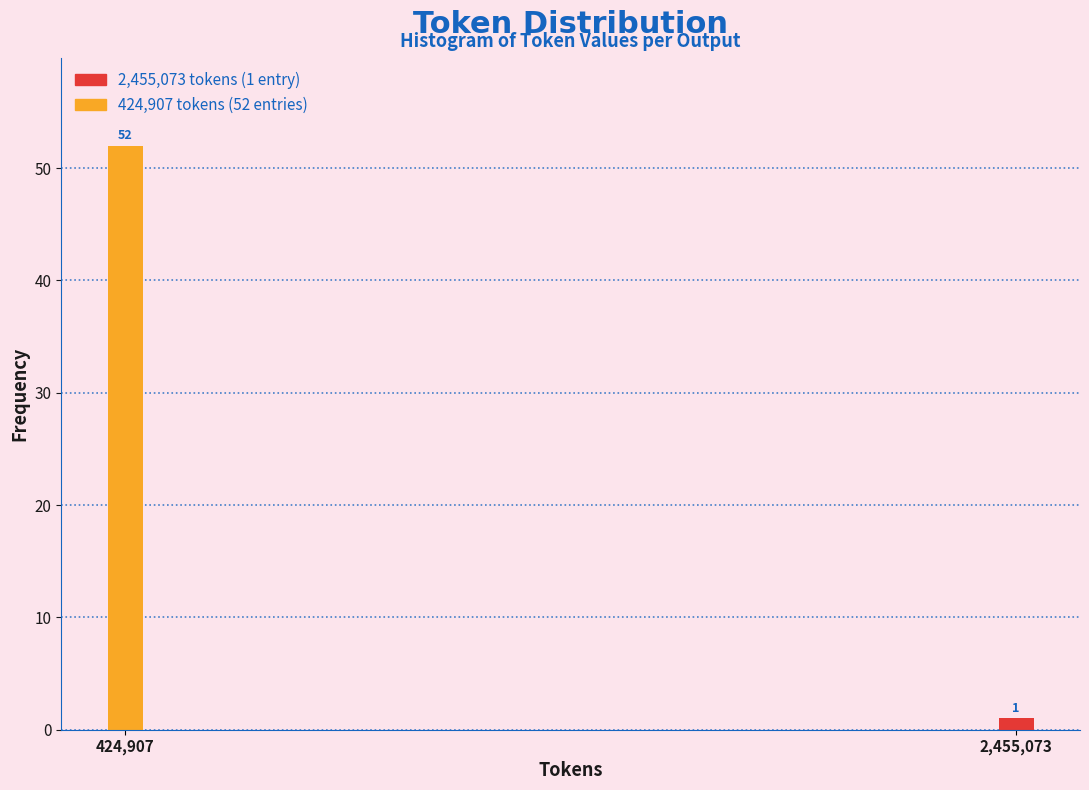

Reading right to left, what are all the values shown in this chart?

1	52